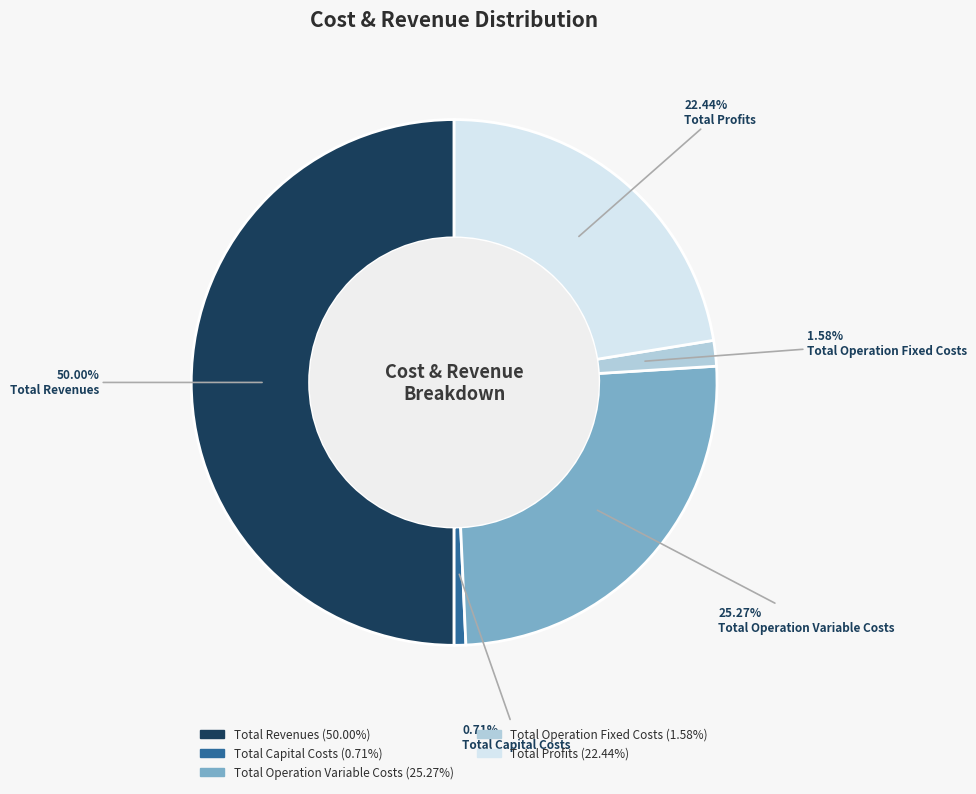

Is Total Profits the majority of the pie?

No